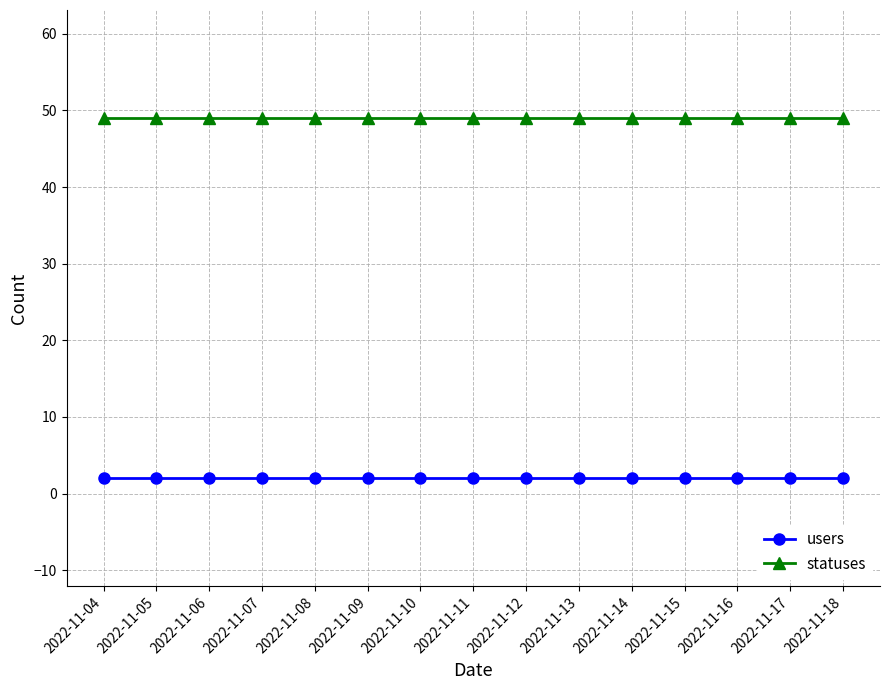

The value of statuses at 2022-11-12 is 49. True or false?

True